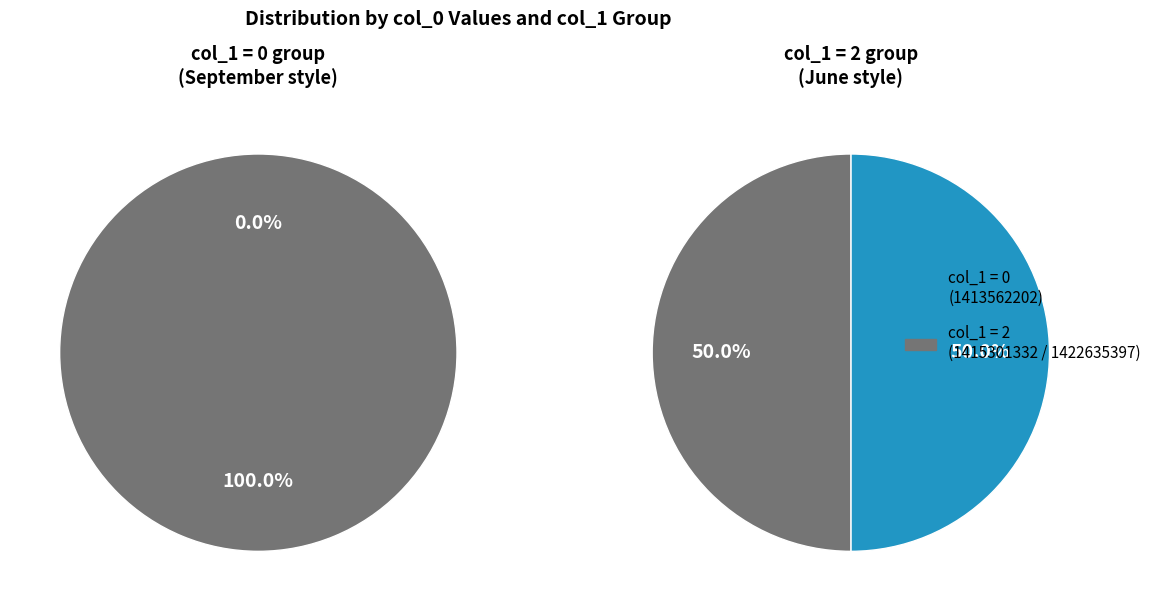

Is there any slice that represents more than half of the pie?

No